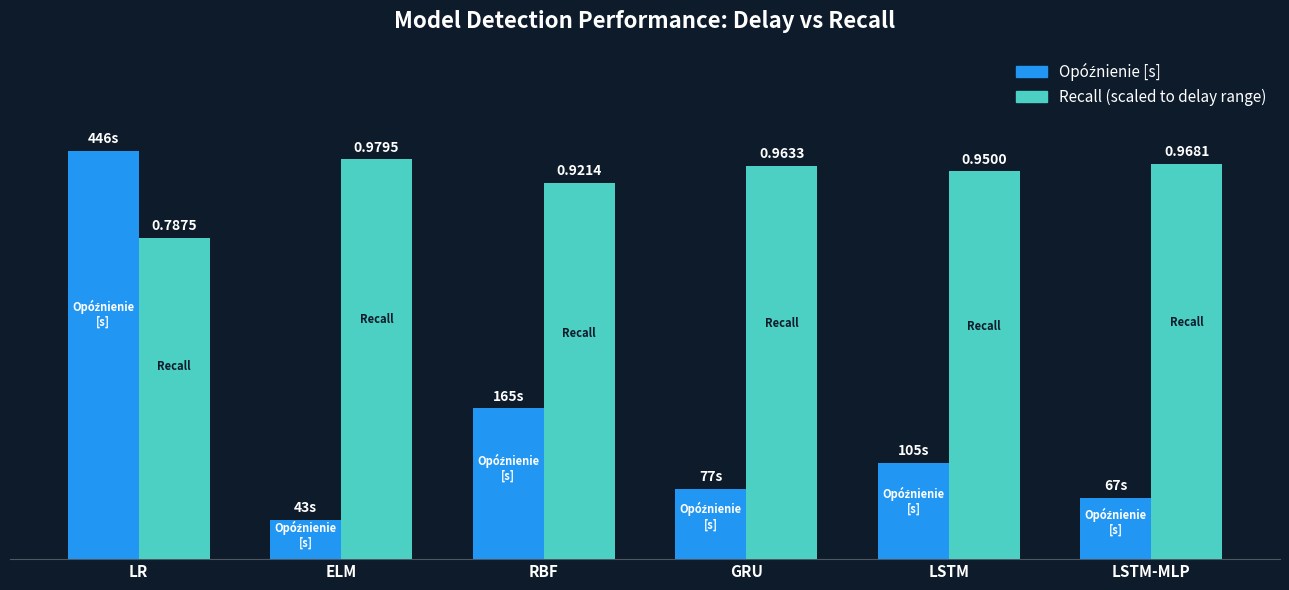

Are the bars horizontal?

No